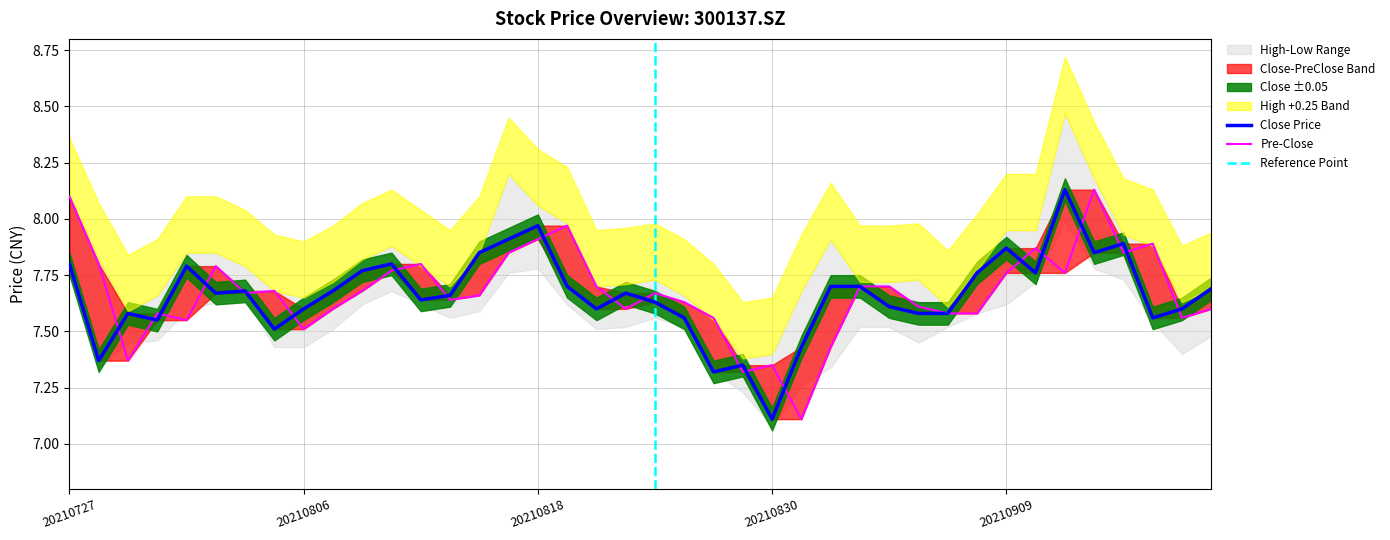

How many lines are shown in the chart?

2